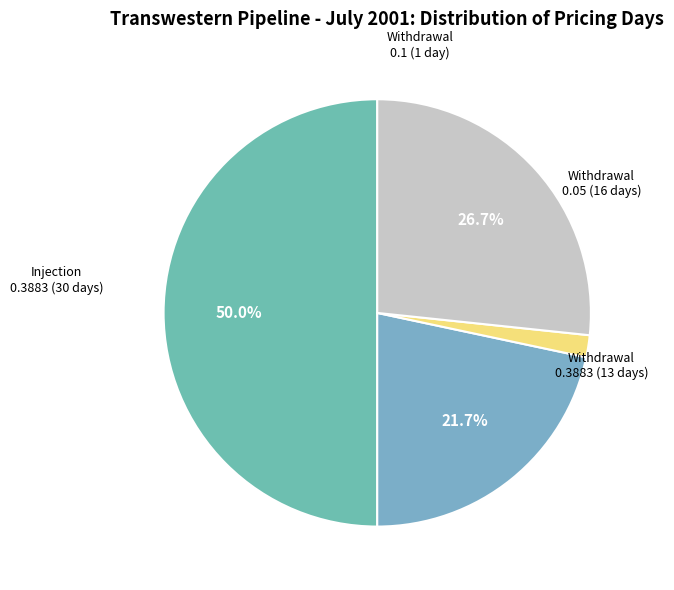

How many slices are in this pie chart?

4